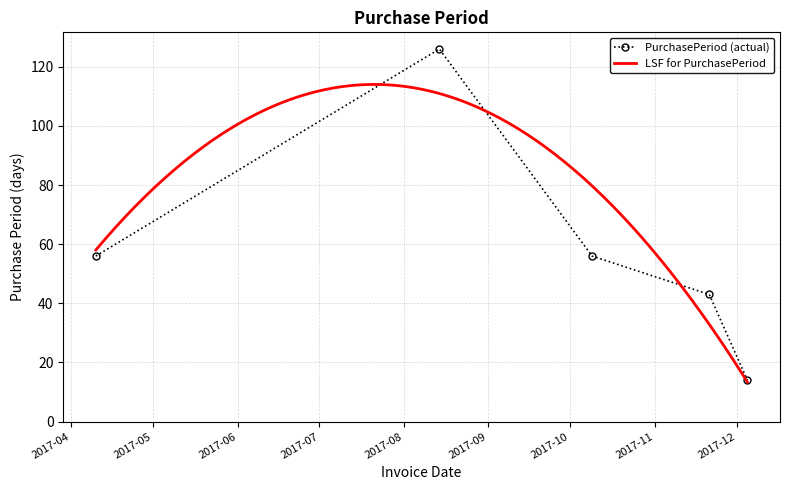

Read the value at 2017-10-09.

56